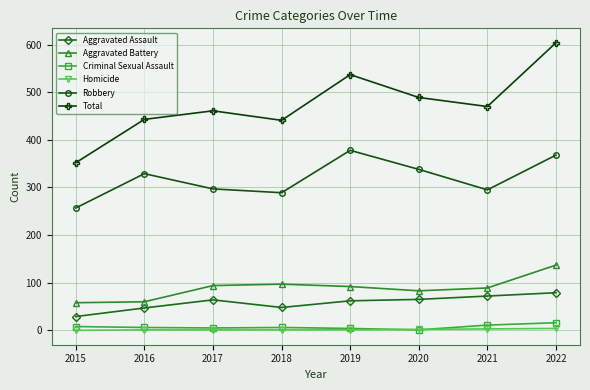

True or false: Aggravated Battery and Total intersect in this chart.

False